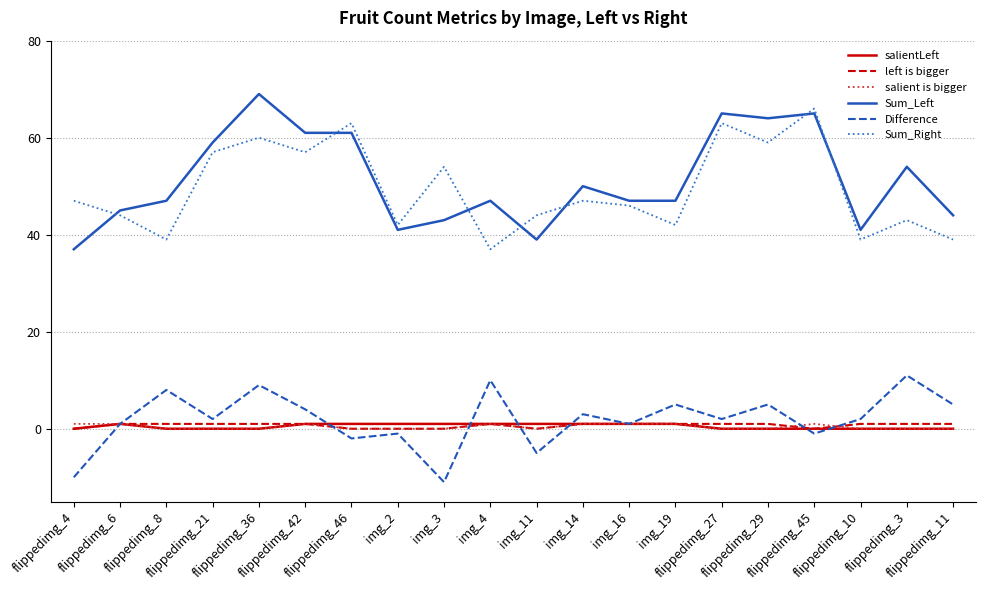

Is the value of Difference at flippedimg_46 greater than the value of Sum_Right at flippedimg_3?

No